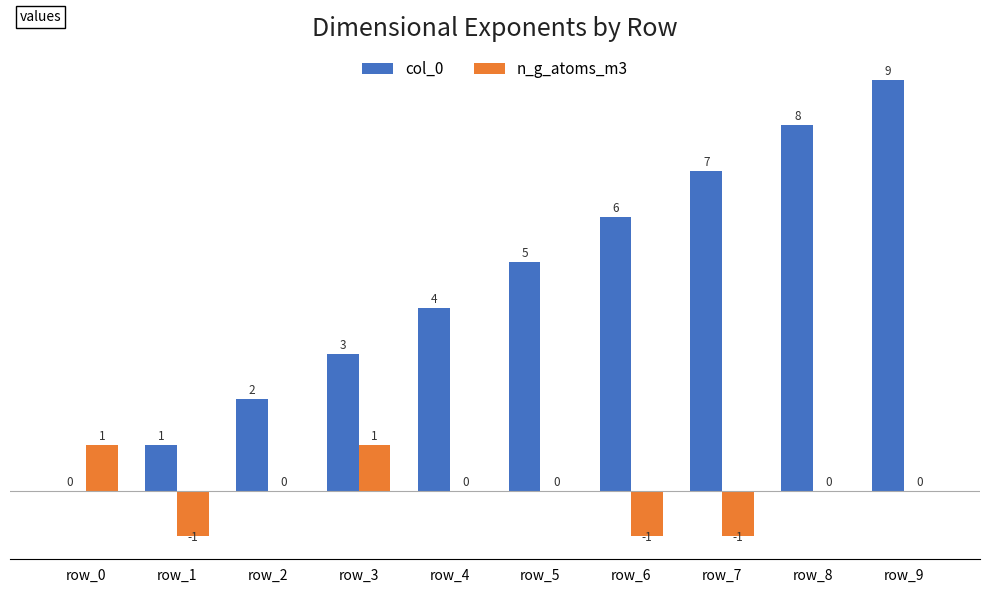

Is it true that col_0 equals 10 at row_7?

False